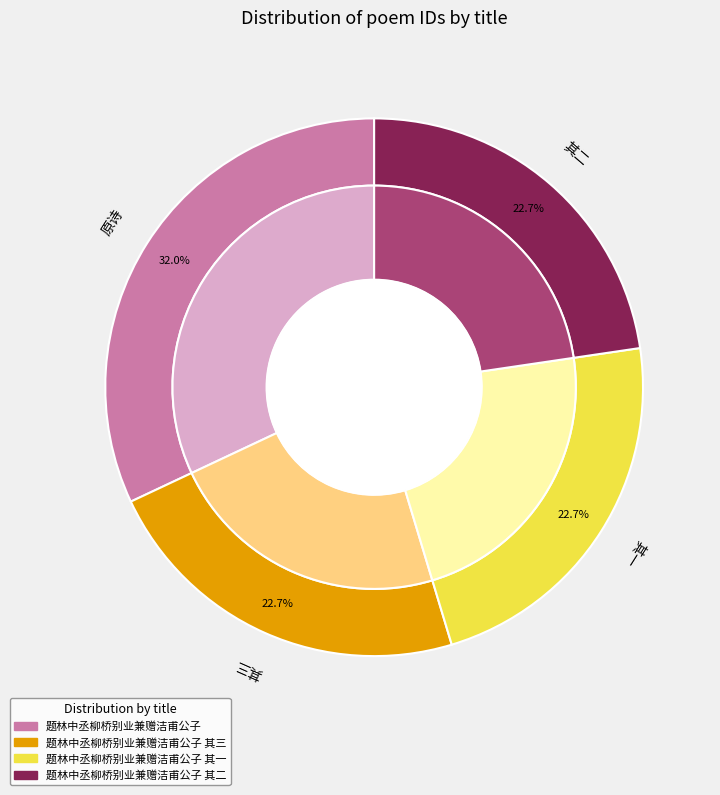

Combined, what portion of the pie is 题林中丞柳桥别业兼赠洁甫公子 其一 and 题林中丞柳桥别业兼赠洁甫公子 其二?

45.3%